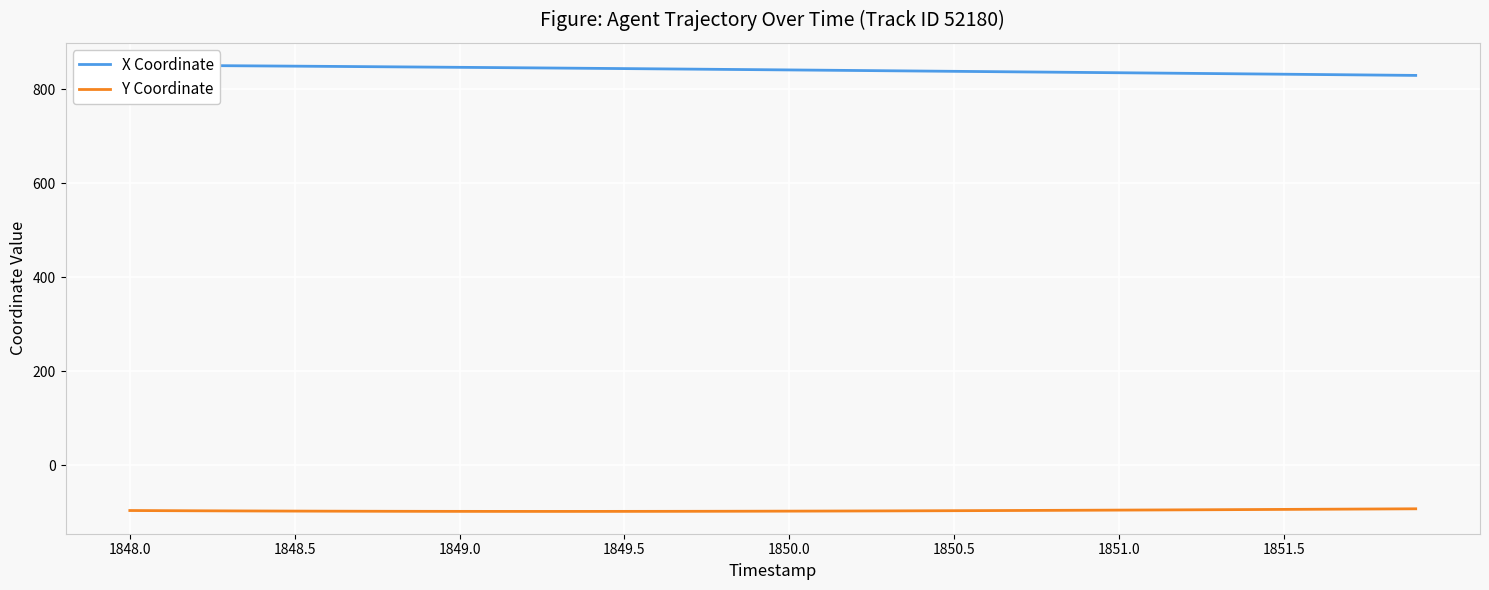

What are all the series names shown in the legend?

X Coordinate, Y Coordinate